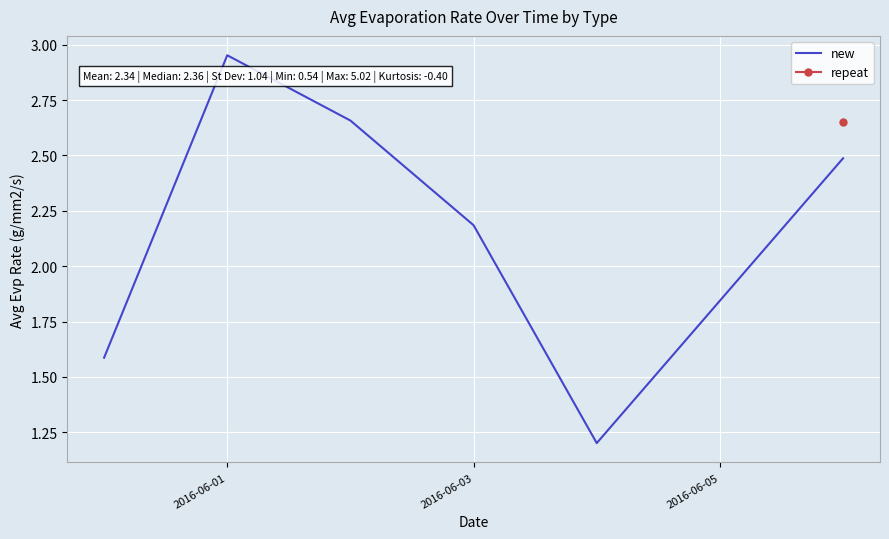

Where does the new series first go above 2?

2016-06-01